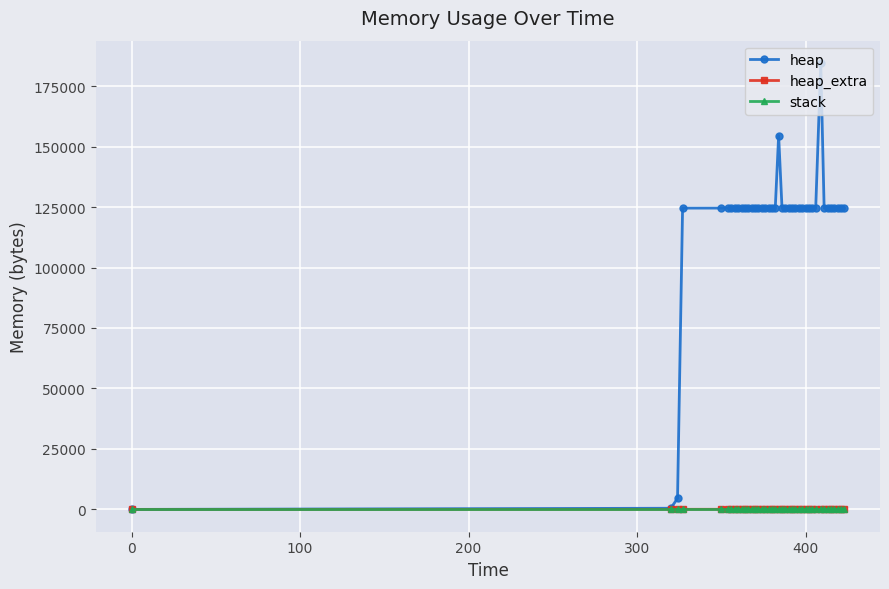

True or false: heap has more than 2 points higher than both neighbors.

True